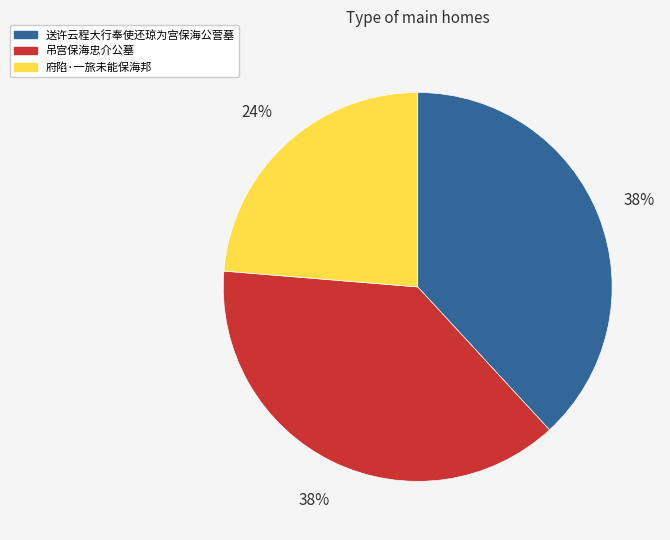

Combined, do 府陷·一旅未能保海邦 and 送许云程大行奉使还琼为宫保海公营墓 account for over 50%?

Yes